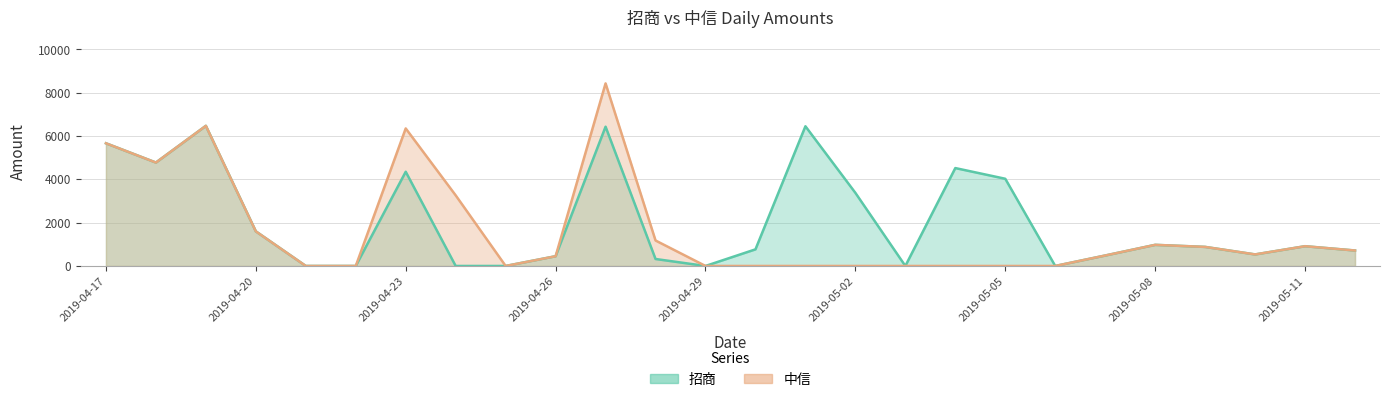

How many distinct data groups are displayed?

2